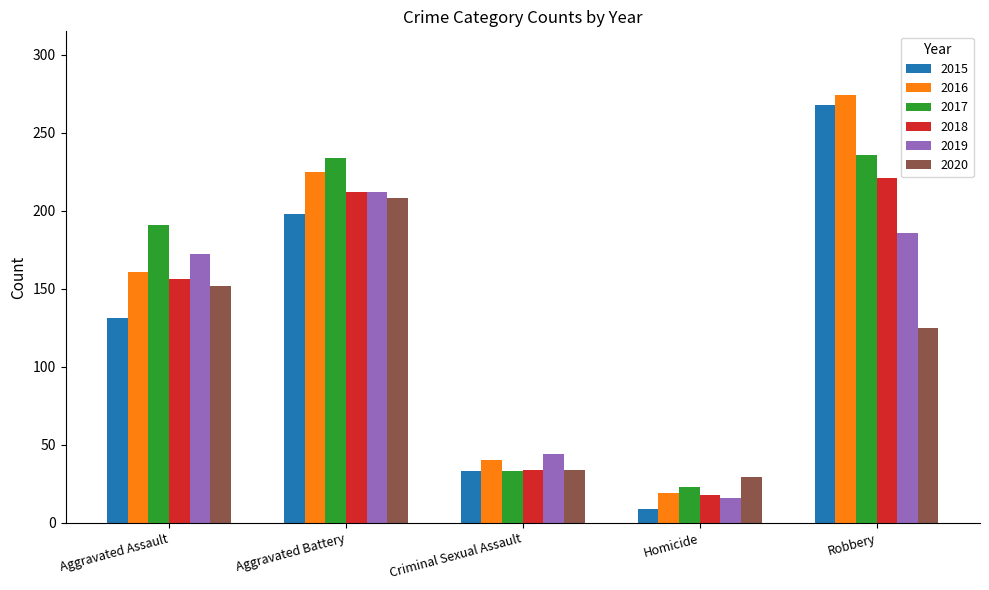

What is the value of the 2020 bar at the 2nd from the left?

208